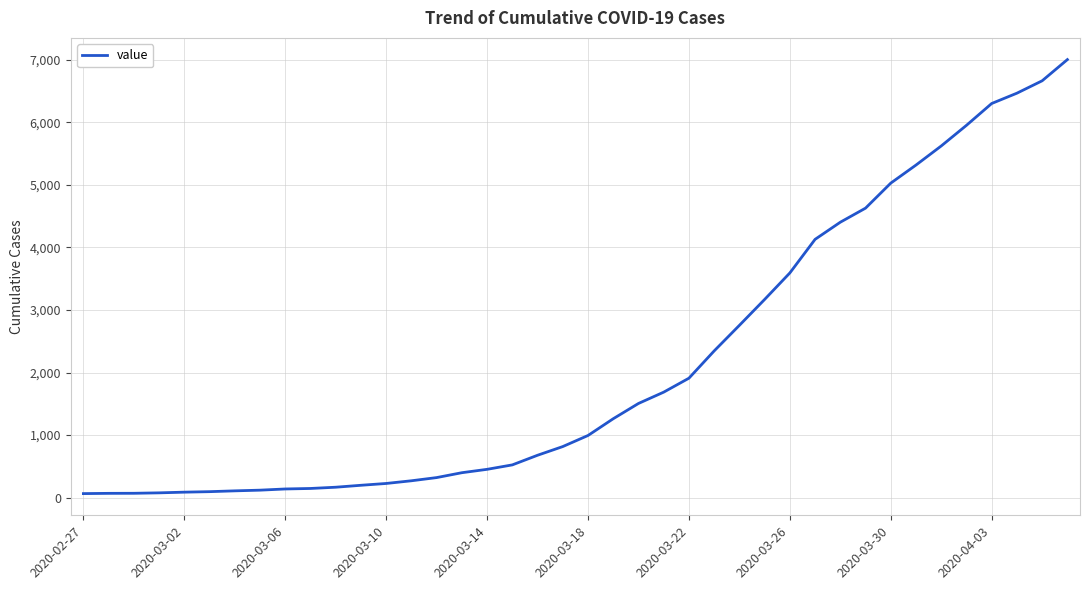

What is the greatest value displayed?

7003